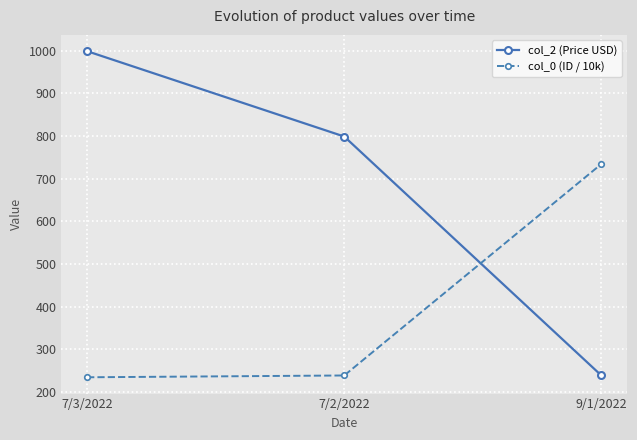

What is the value of the col_0 (ID / 10k) point at the 3rd from the left?

734.6